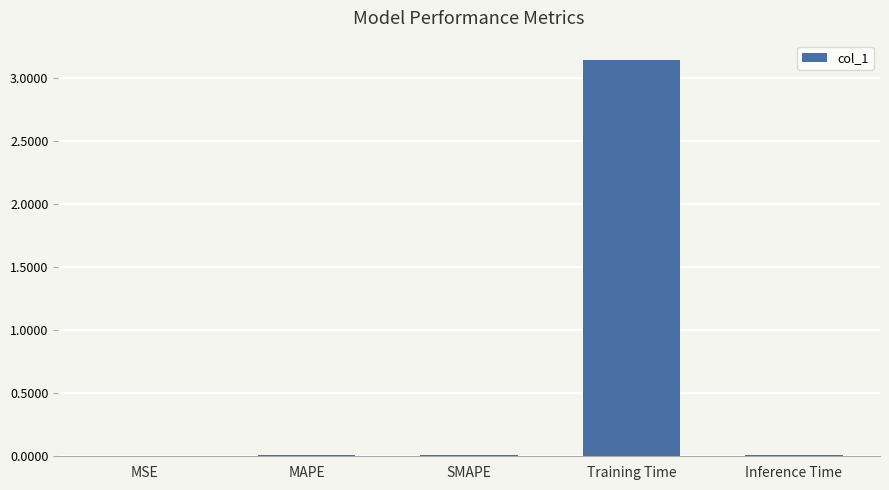

True or false: the data shows 0.0 at Inference Time.

True